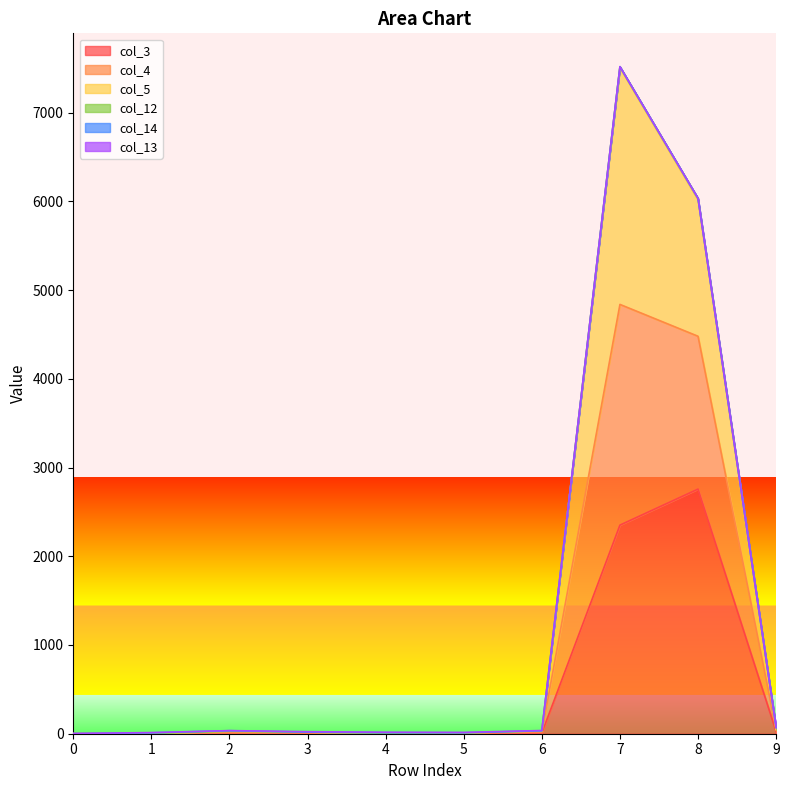

At which category is the sum across all series the highest?

7